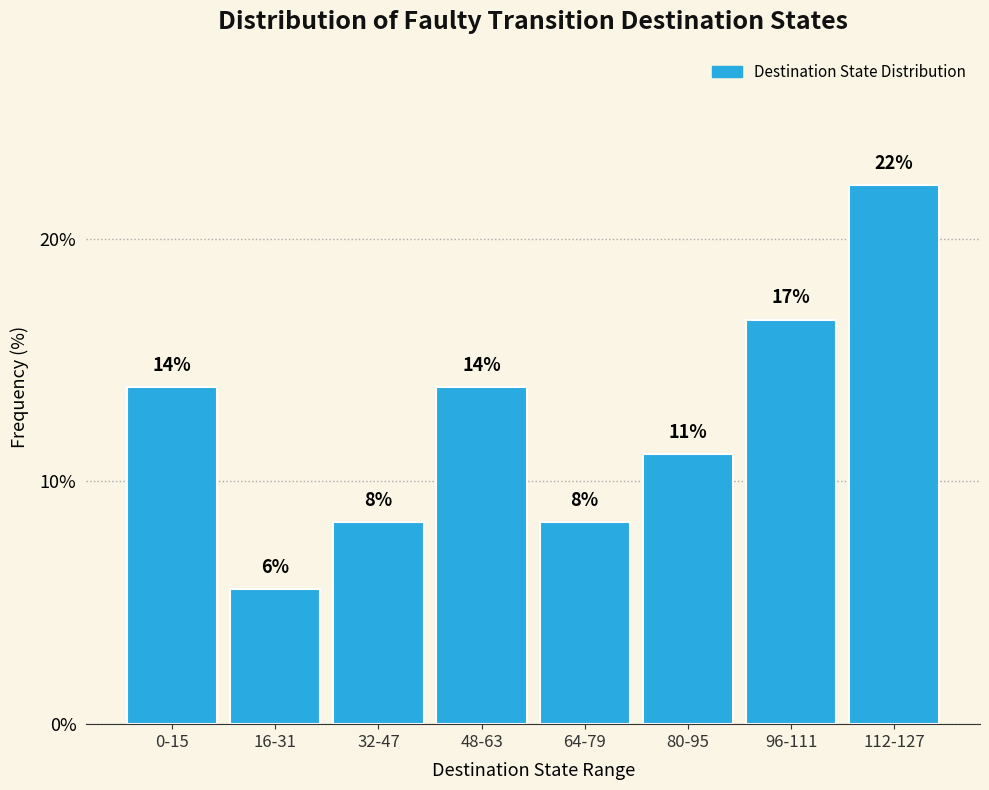

How many bars are there in total?

8